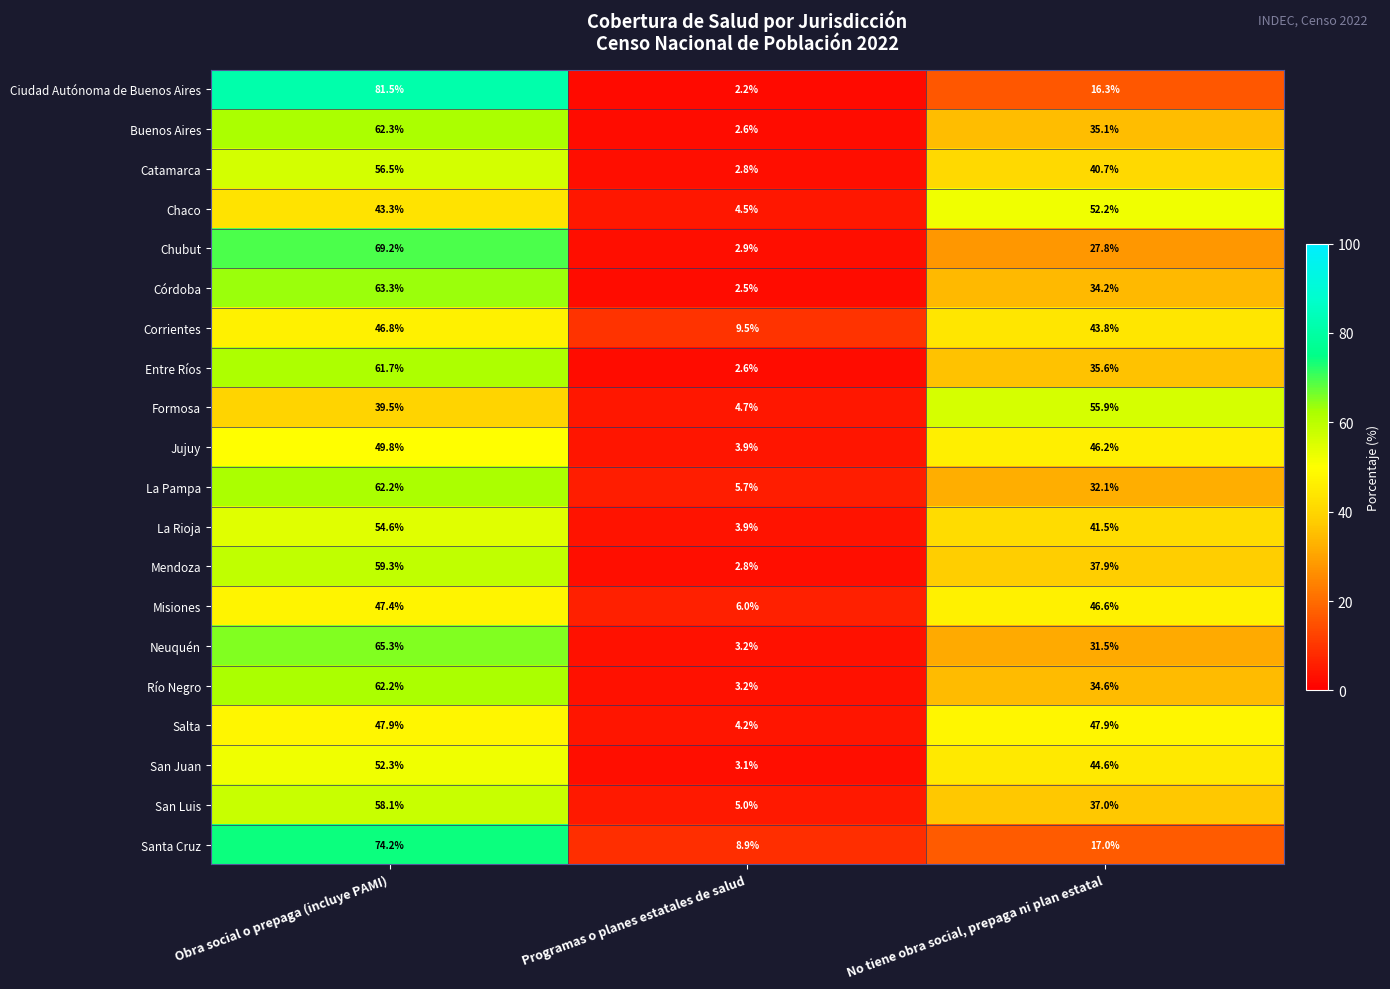

Which series has the largest range (max minus min)?

Ciudad Autónoma de Buenos Aires